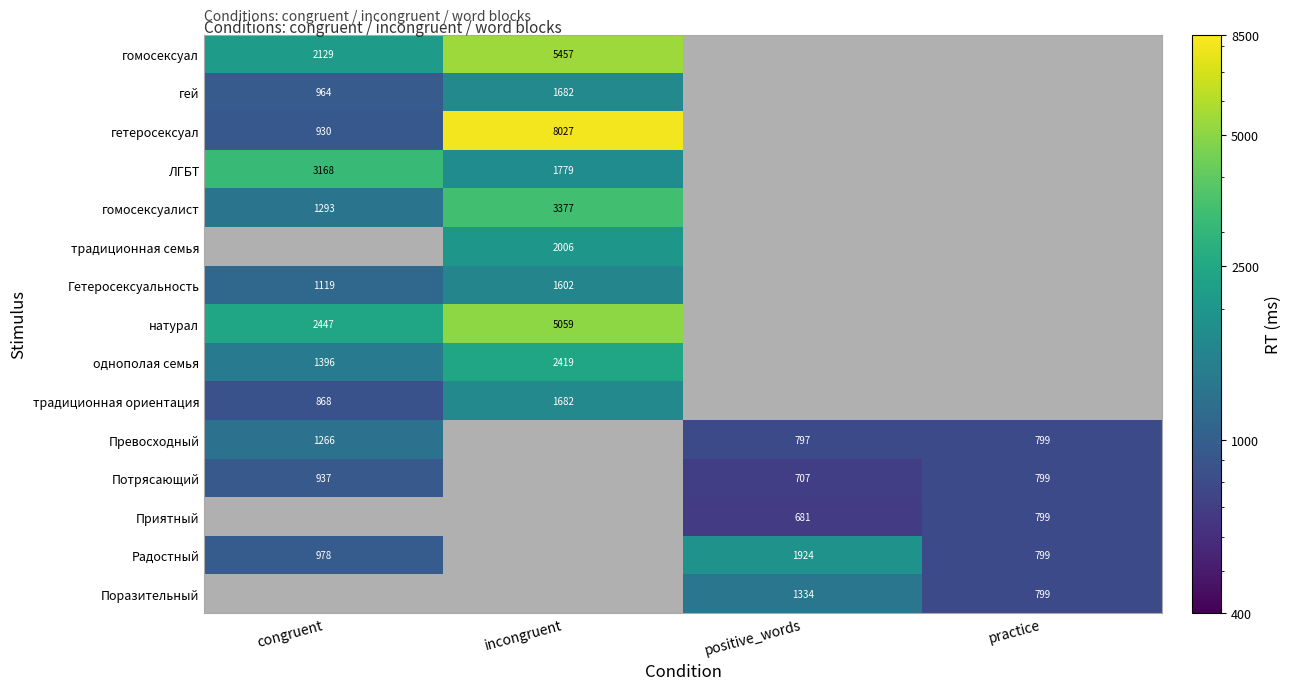

The value of Гетеросексуальность at congruent is 1812. True or false?

False